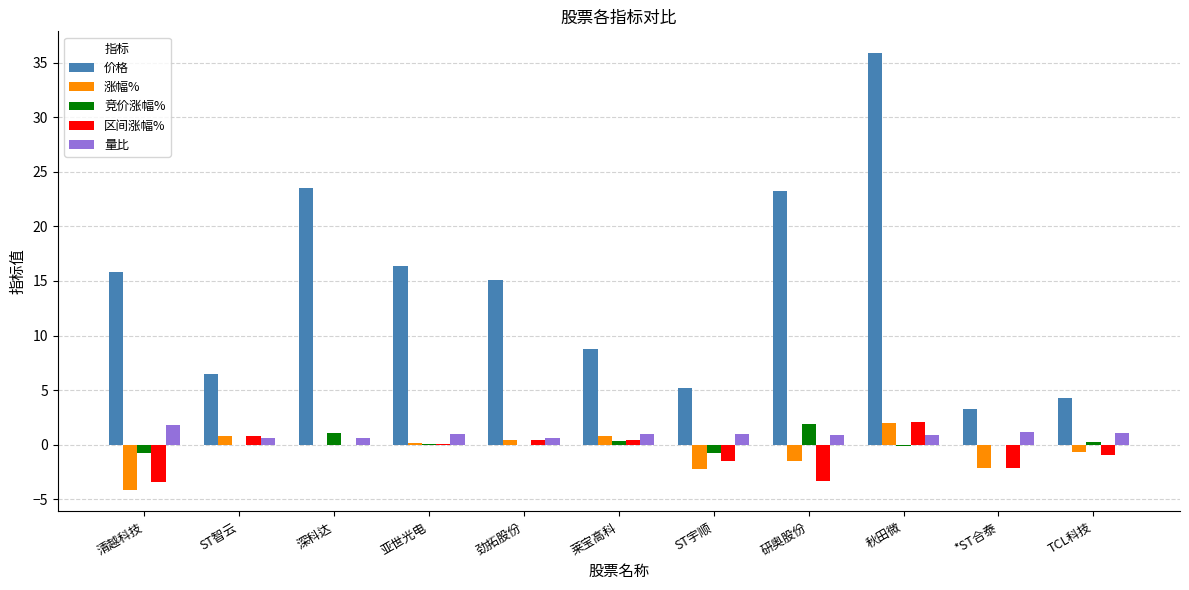

What are all the series names shown in the legend?

价格, 涨幅%, 竞价涨幅%, 区间涨幅%, 量比